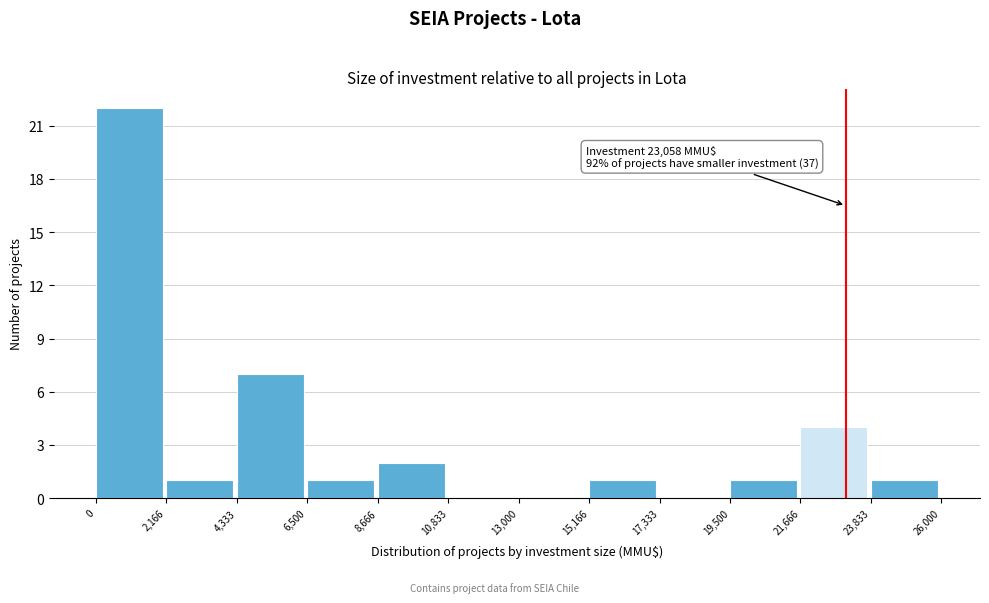

Which range on the x-axis has the tallest bar?

0 to 2,166